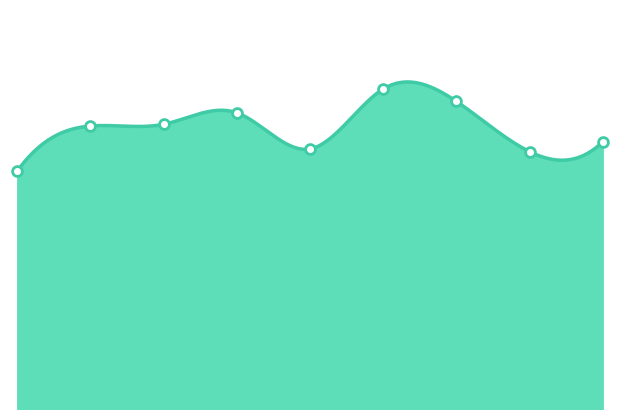

Approximately how many times larger is the value at 2023 compared to 2021?

0.9